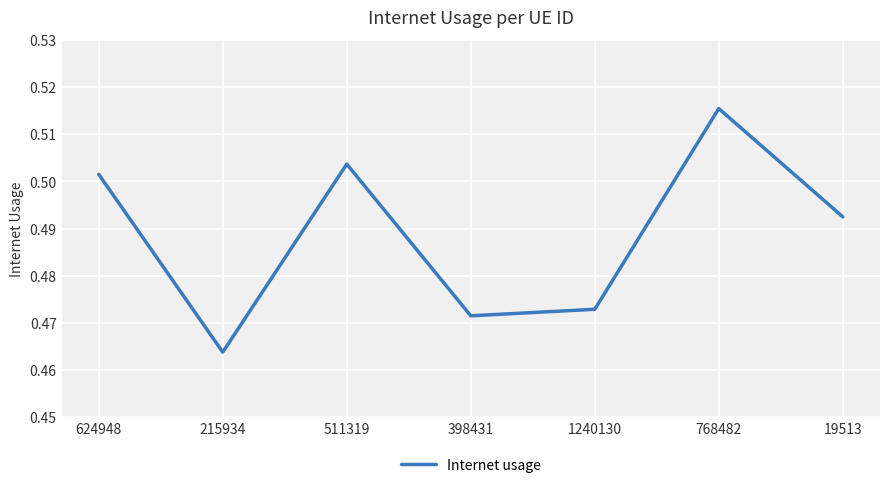

Is this an area chart (filled region under the line)?

No